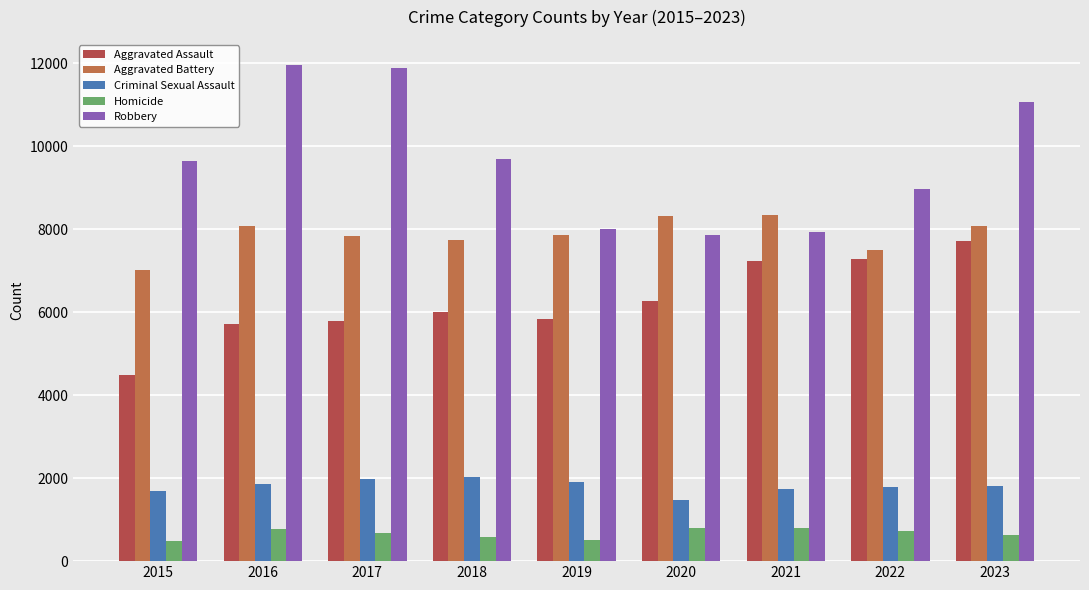

What is the value of the Criminal Sexual Assault bar at the 1st from the left?

1698